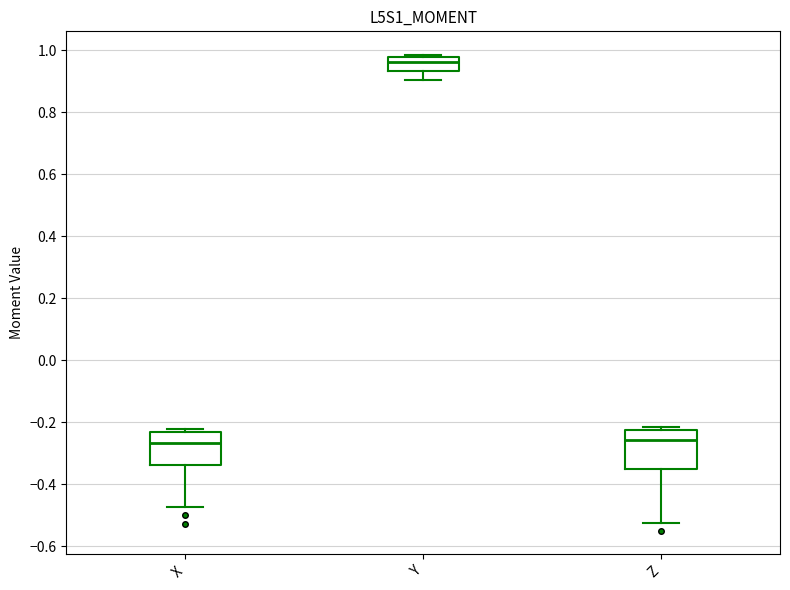

Where does the median line of the box for Y sit on the y-axis? The values are not printed on the chart, so give them approximately, as read against the axis.

0.96